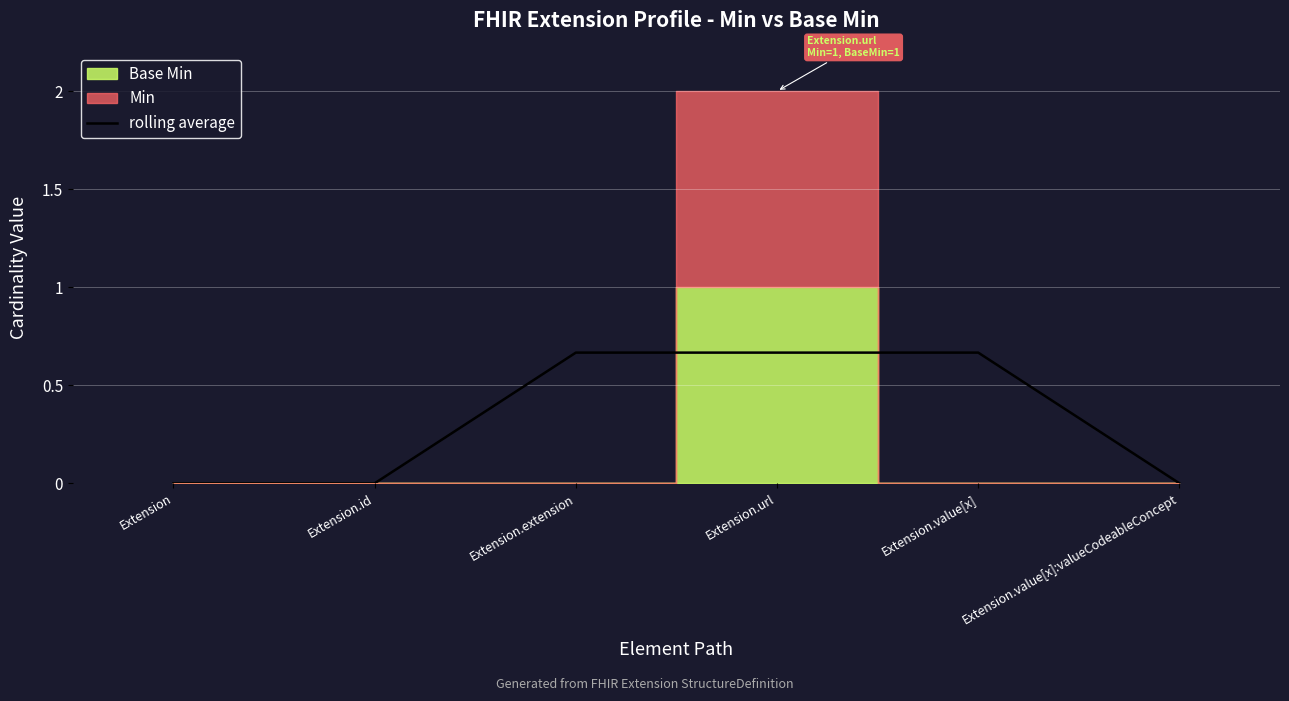

The value at Extension.url is 0.1. True or false?

False